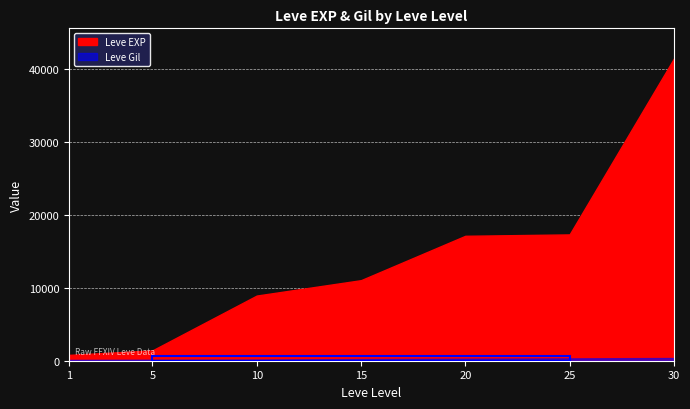

Which label corresponds to the smallest value in the chart?

1